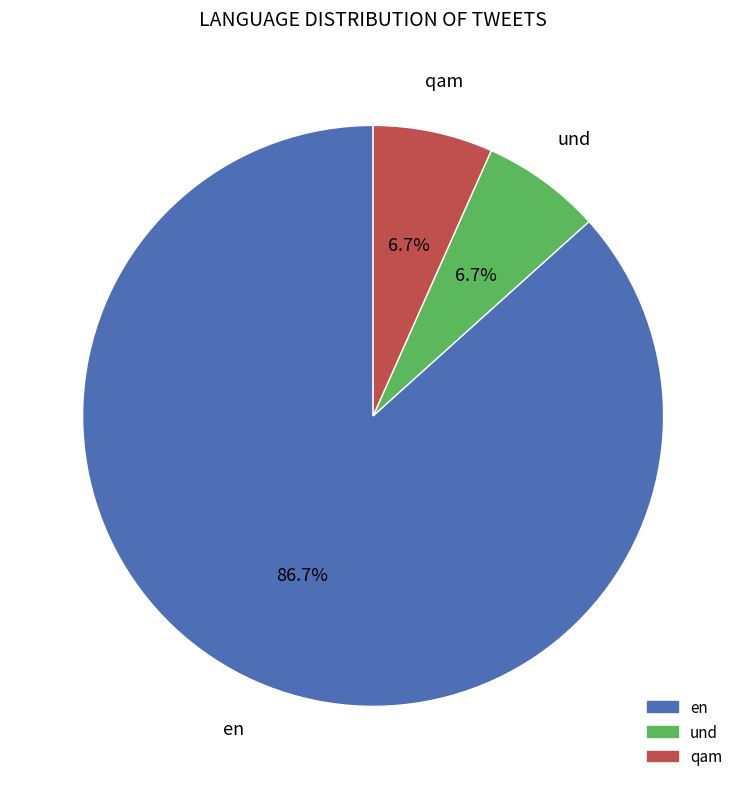

To the nearest percent, what is the difference between the largest and smallest slice percentages?

80%